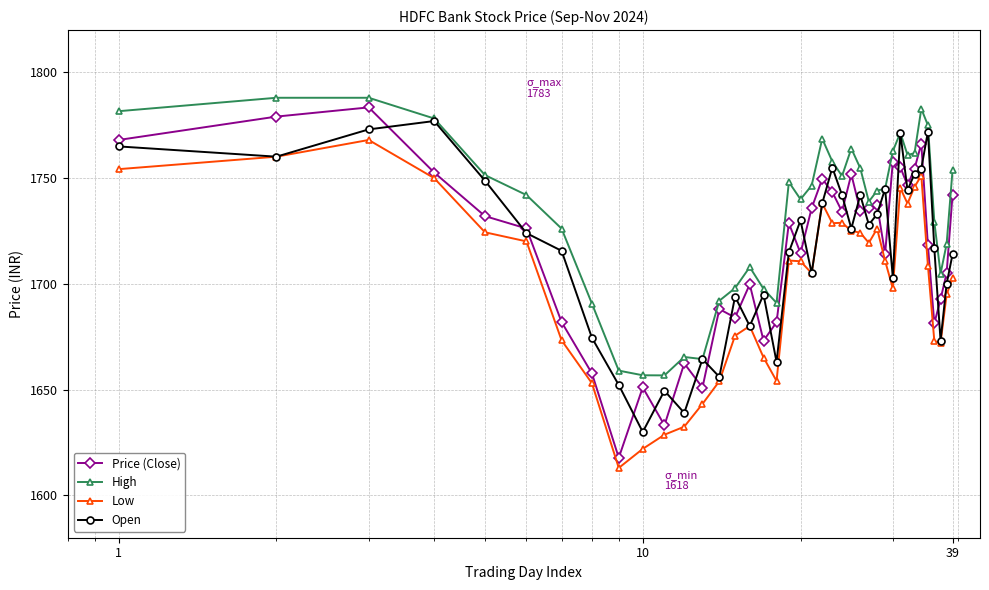

What is the maximum value for Price (Close)?

1783.5